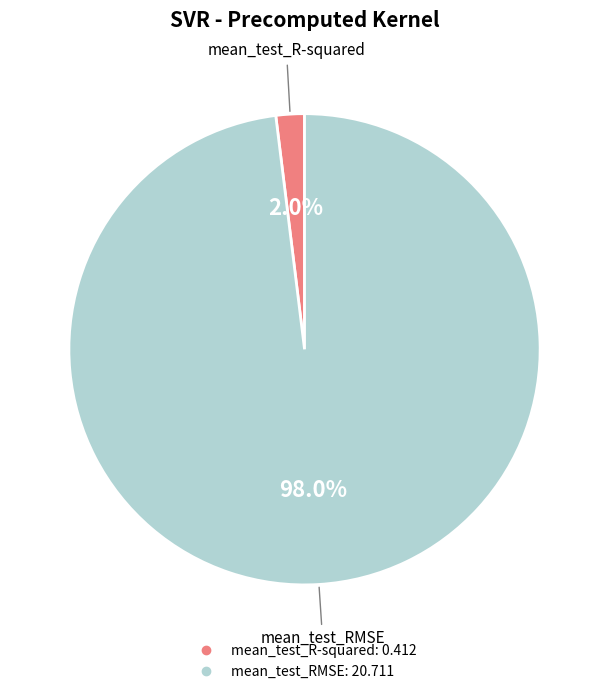

Do mean_test_R-squared and mean_test_RMSE together represent more than half of the pie?

Yes